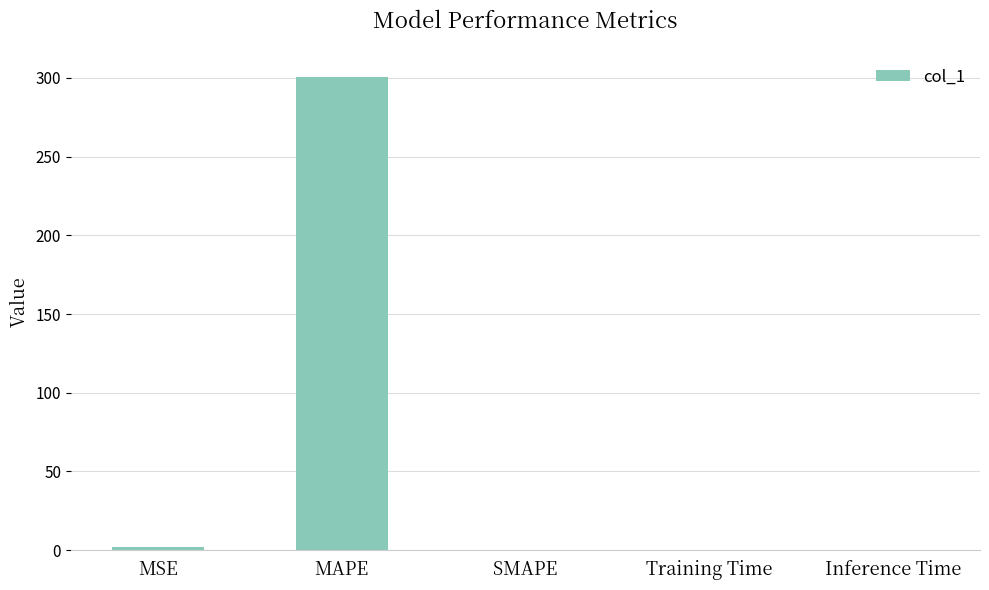

The value at Training Time is 0.0. True or false?

True